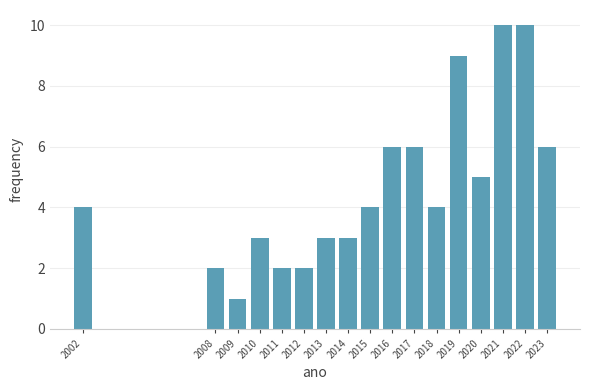

Reading right to left, list all the values displayed in this chart.

2023=6	2022=10	2021=10	2020=5	2019=9	2018=4	2017=6	2016=6	2015=4	2014=3	2013=3	2012=2	2011=2	2010=3	2009=1	2008=2	2002=4